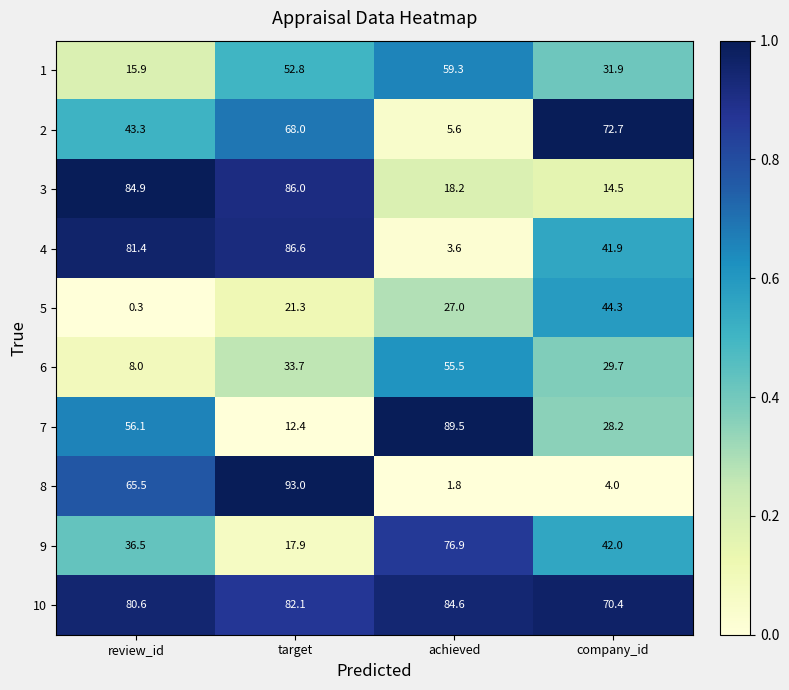

What is the spread (max minus min) of values at achieved?

87.7